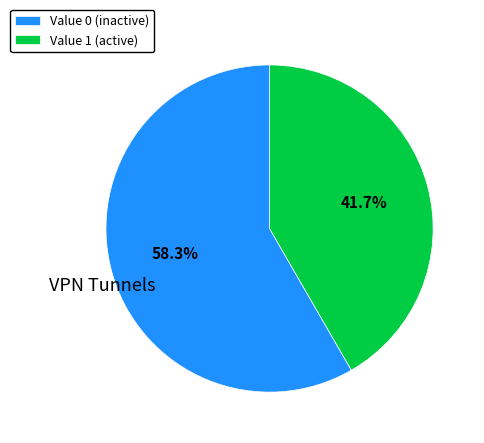

Which category has the smallest portion of the pie?

Value 1 (active)